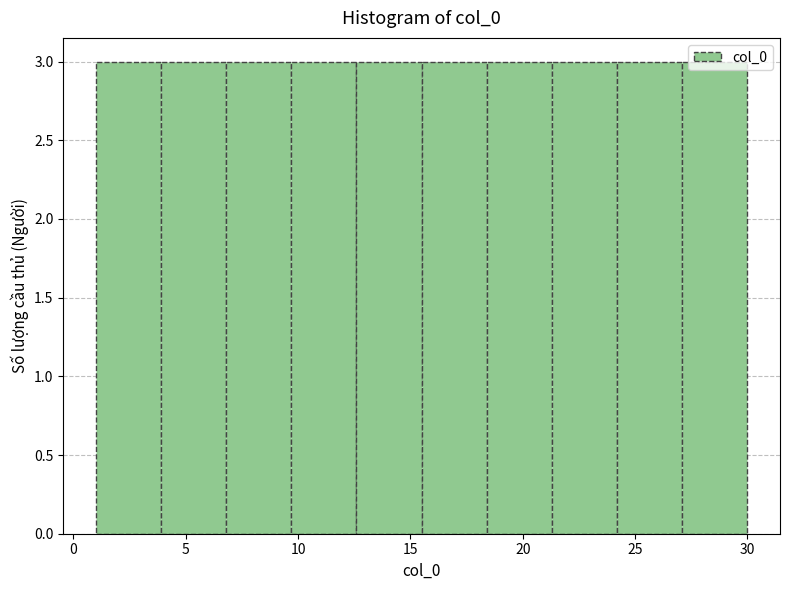

How tall is the bar that spans 9.7 to 12.6 on the x-axis? Neither the bar edges nor the heights are printed on the chart, so give them approximately, as read against the axes.

3